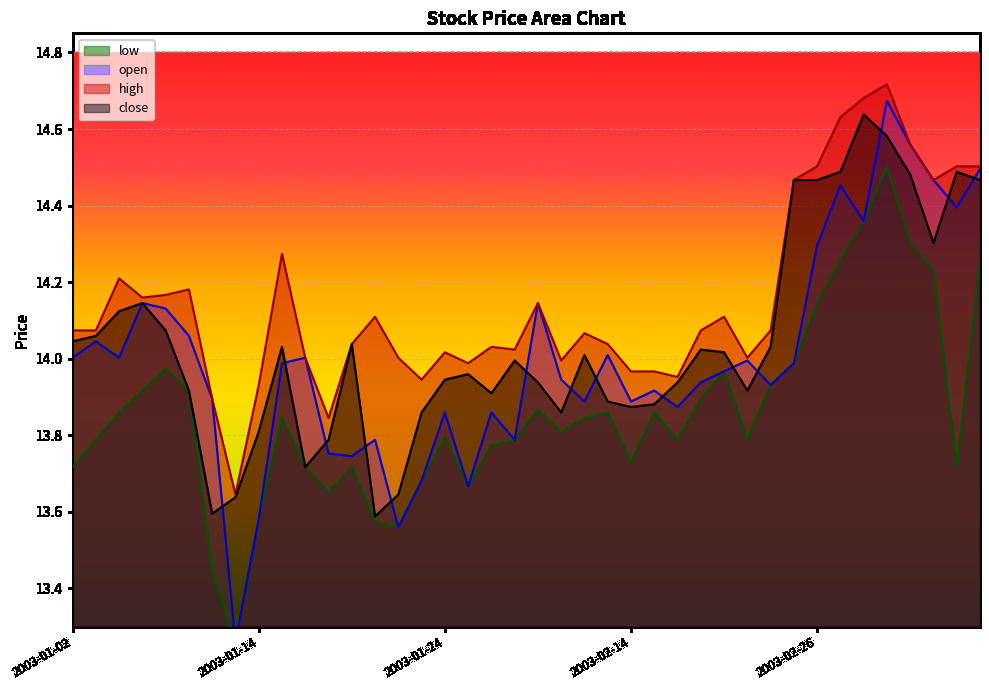

The high series shows 19.0 at 2003-02-13. True or false?

False